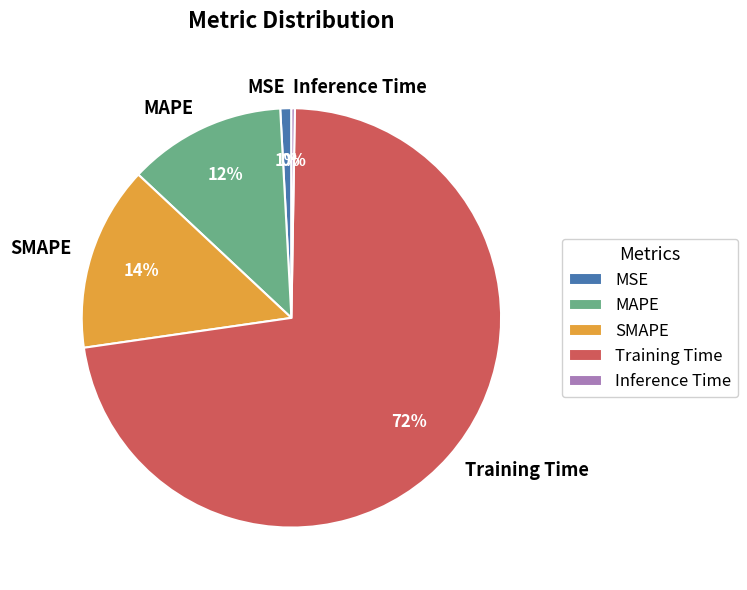

Does any single category account for the majority?

Yes